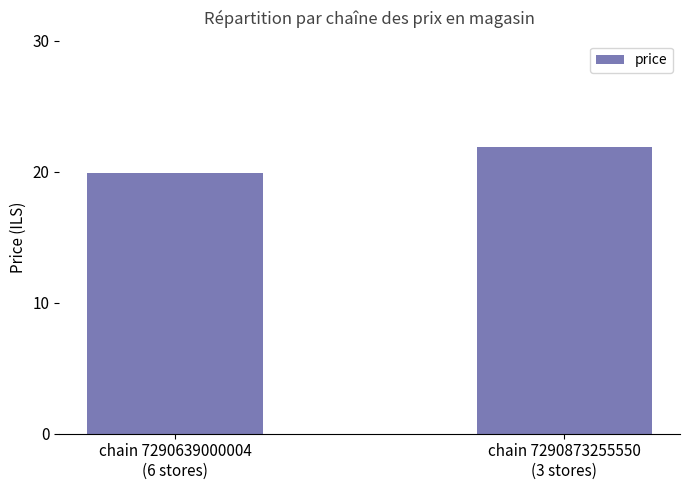

What is the average value?

20.9